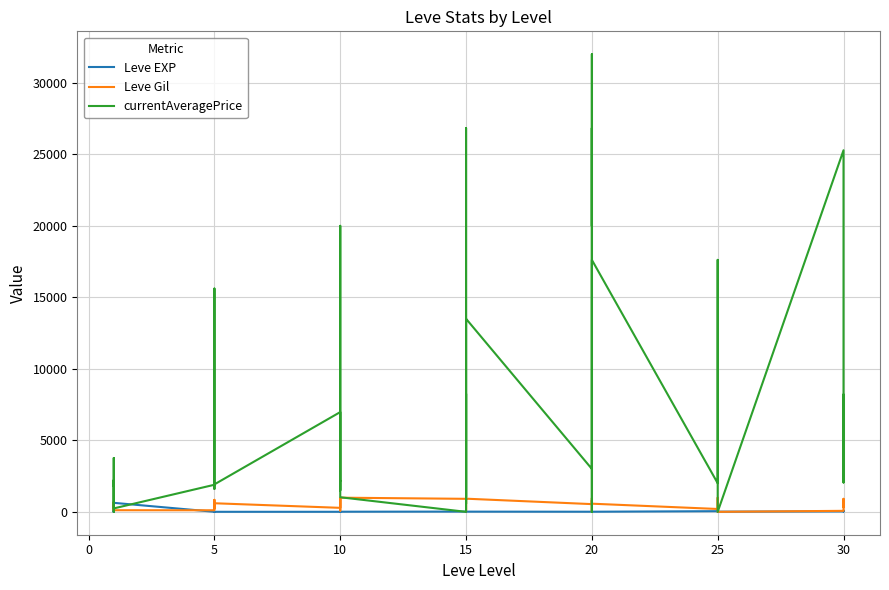

Is the value of Leve Gil at 20 greater than the value of currentAveragePrice at 23?

No